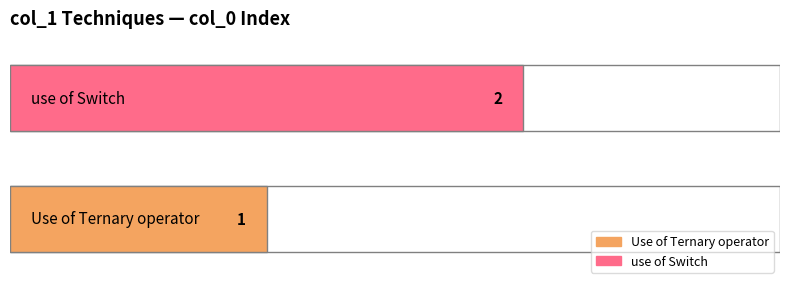

How many bars are there in total?

2